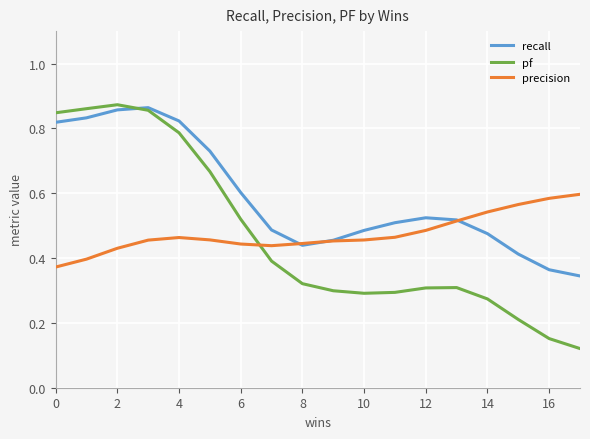

Which series ends up on top after the final intersection of precision and pf?

precision